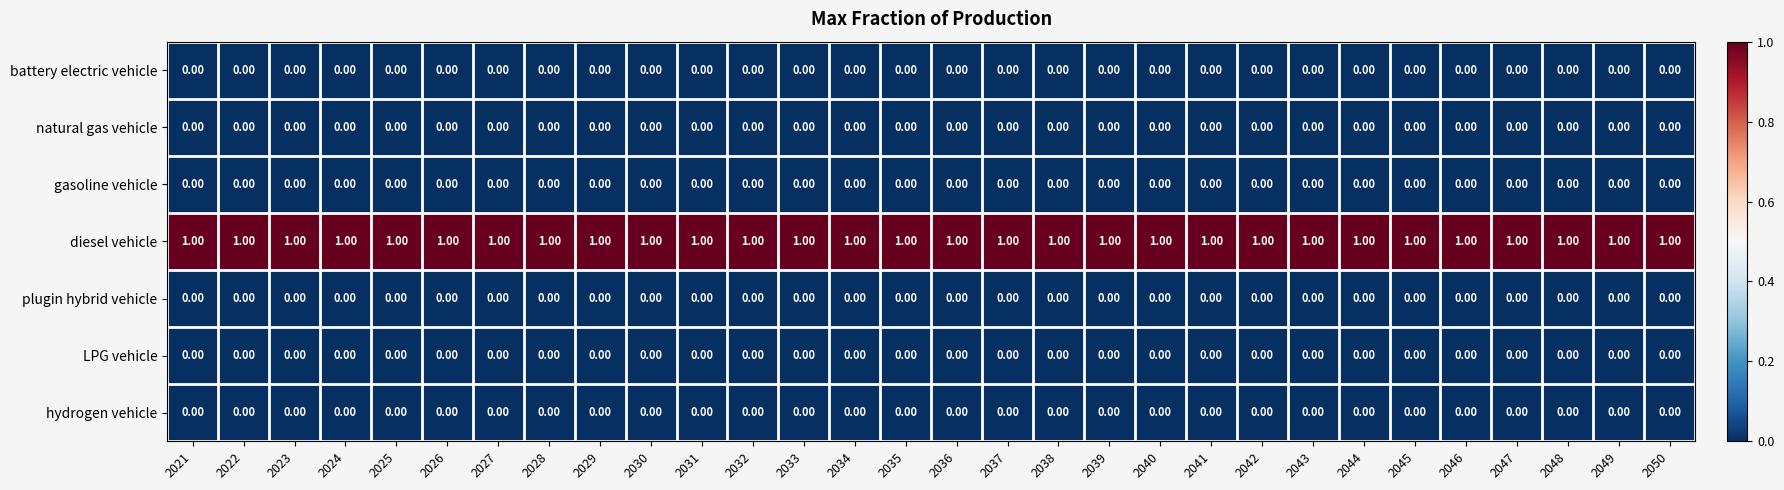

How many categories are shown in the chart?

30